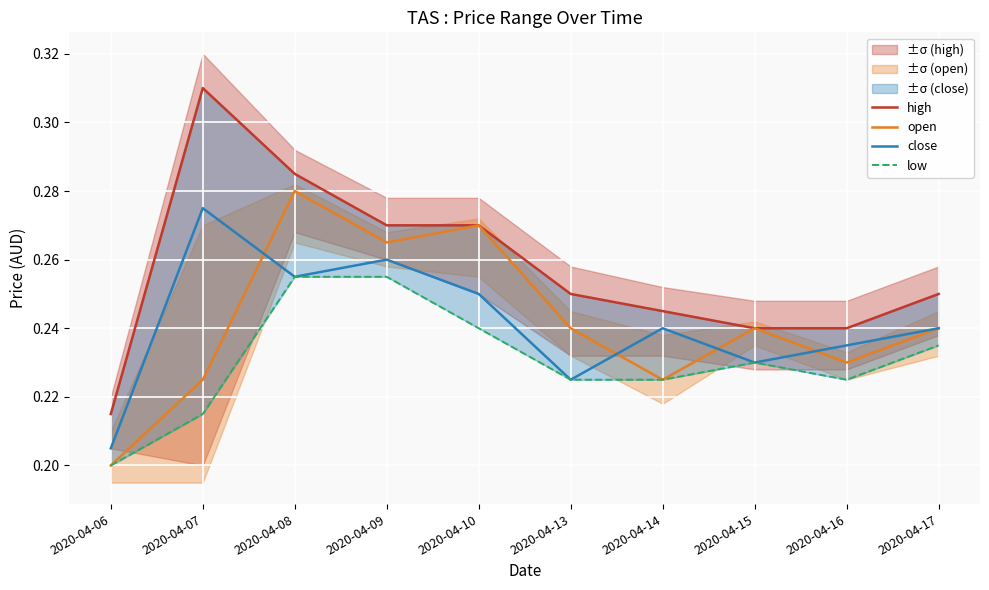

Where is the first local minimum for low?

2020-04-16